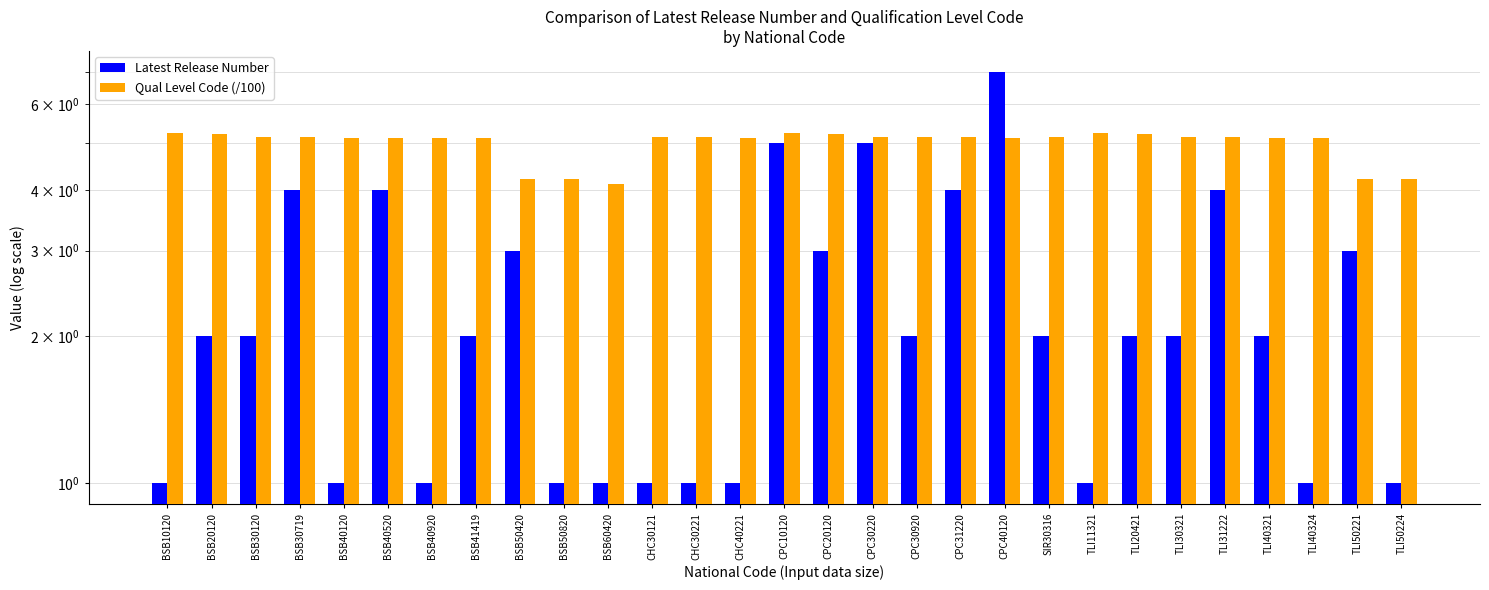

How many data points in Latest Release Number are less than 2?

11